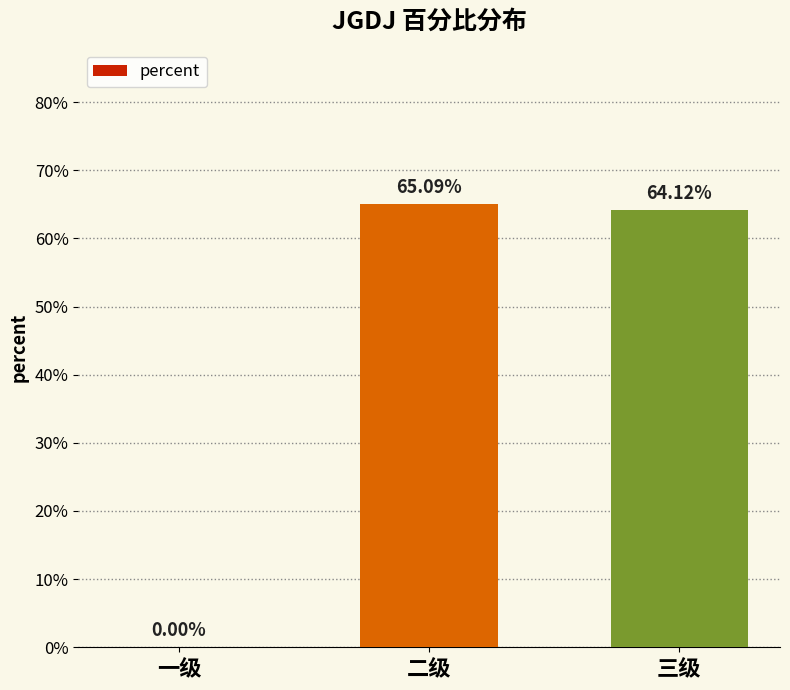

List the labels in order of value, smallest first.

一级, 三级, 二级